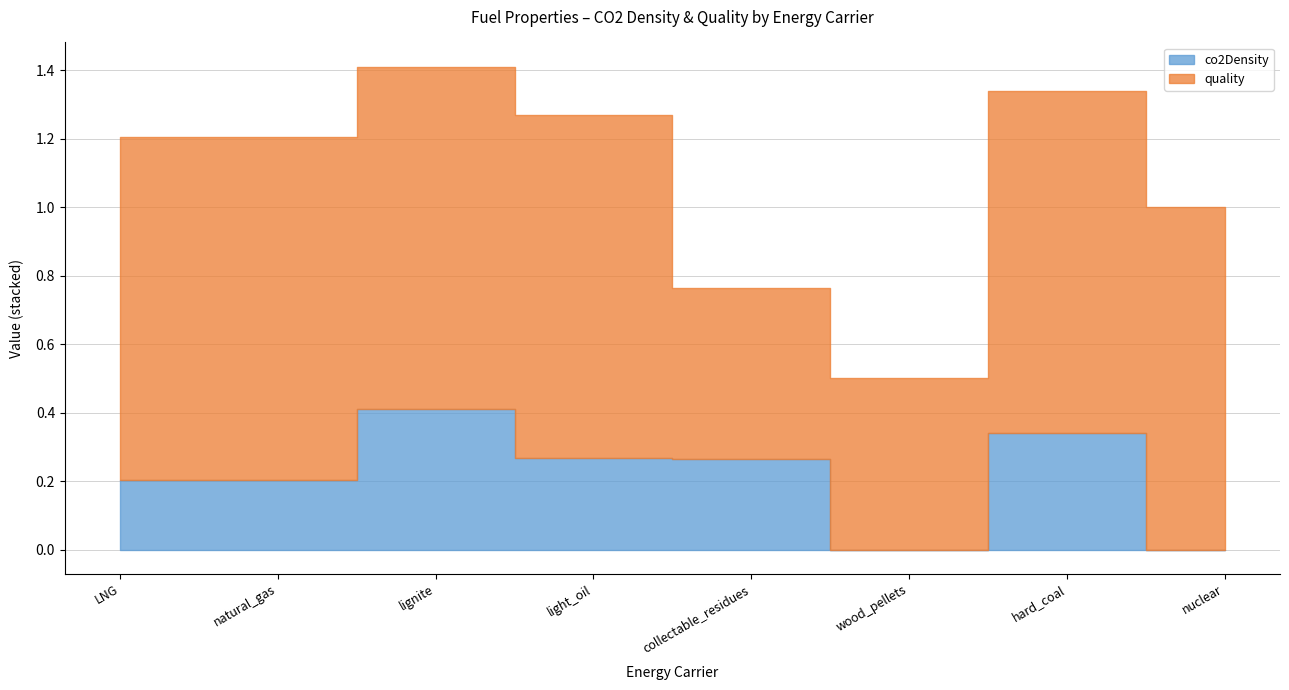

Which series has the largest total across all categories?

quality